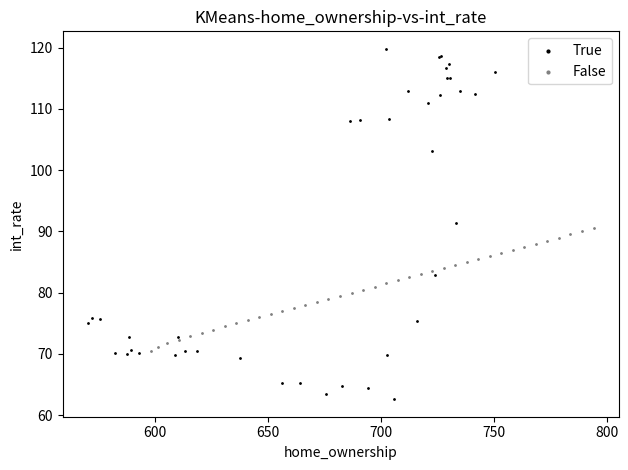

Which series contains the highest Y value?

True